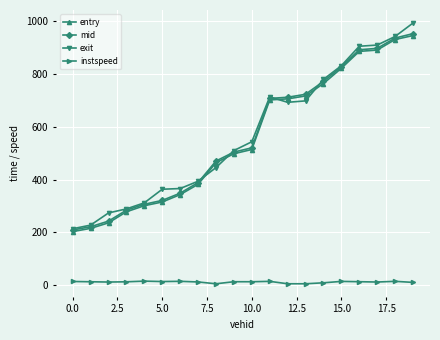

True or false: instspeed has more than 0 points higher than both neighbors.

True